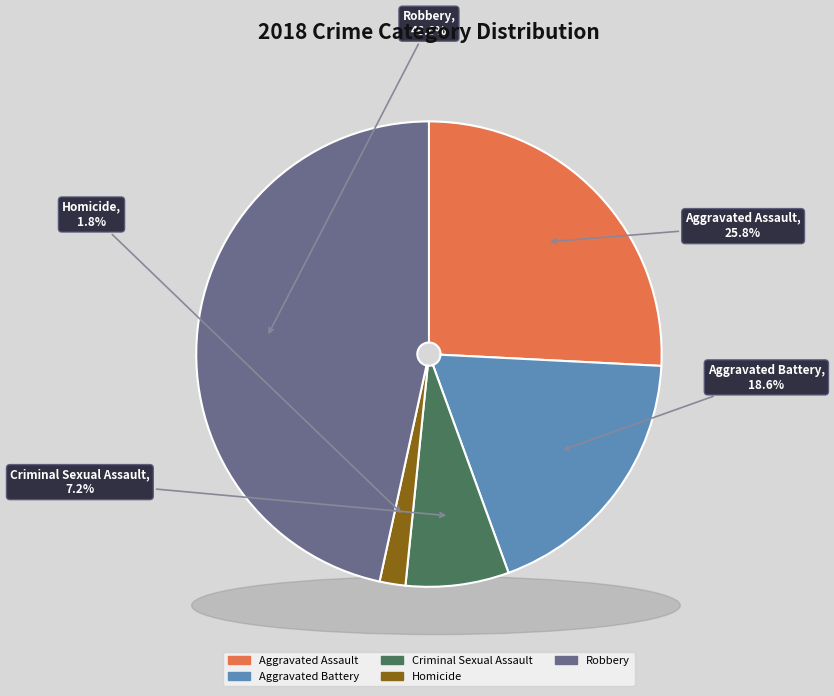

How many slices are in this pie chart?

5